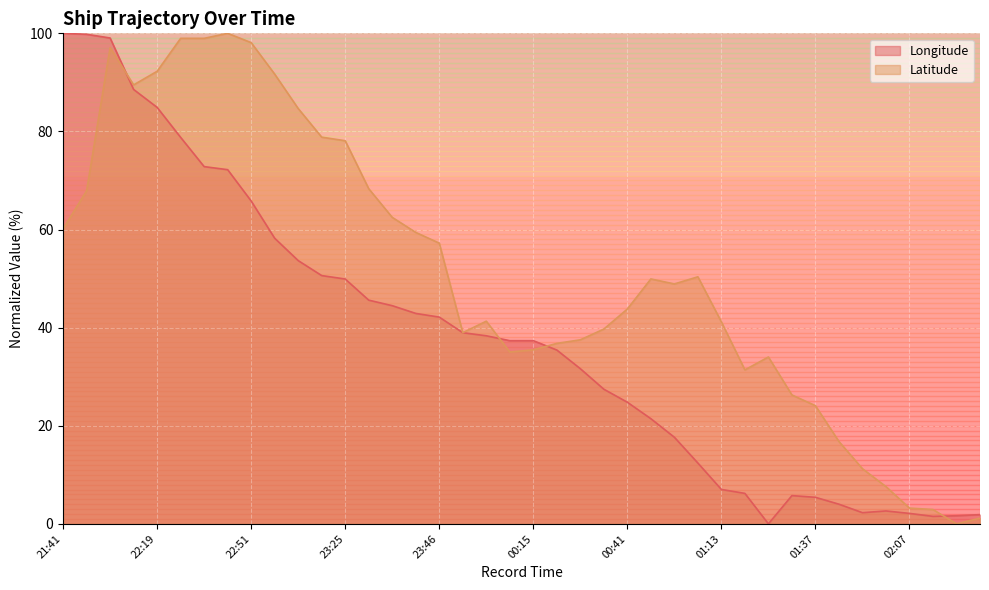

How many values in the Longitude series exceed 37?

21